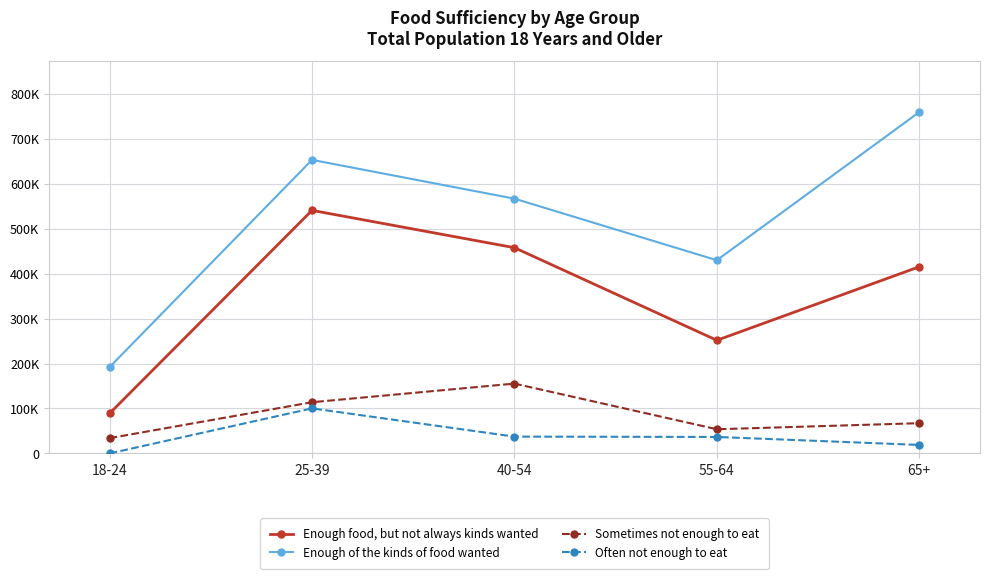

How many categories are shown in the chart?

5